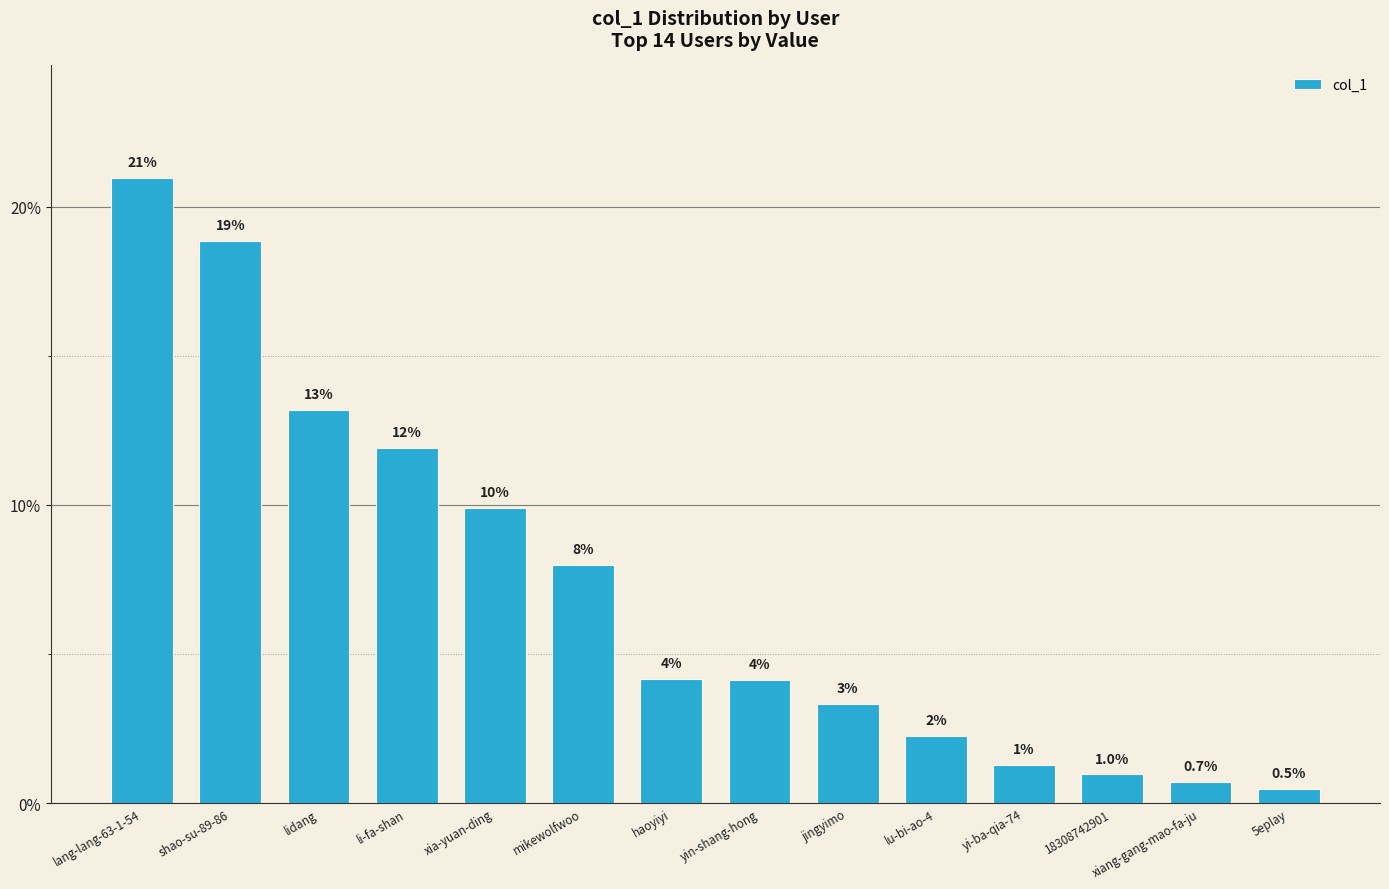

Reading left to right, list all the values displayed in this chart.

lang-lang-63-1-54=21.0	shao-su-89-86=18.8	lidang=13.2	li-fa-shan=11.9	xia-yuan-ding=9.9	mikewolfwoo=8.0	haoyiyi=4.2	yin-shang-hong=4.1	jingyimo=3.3	lu-bi-ao-4=2.3	yi-ba-qia-74=1.3	18308742901=1.0	xiang-gang-mao-fa-ju=0.7	5eplay=0.5